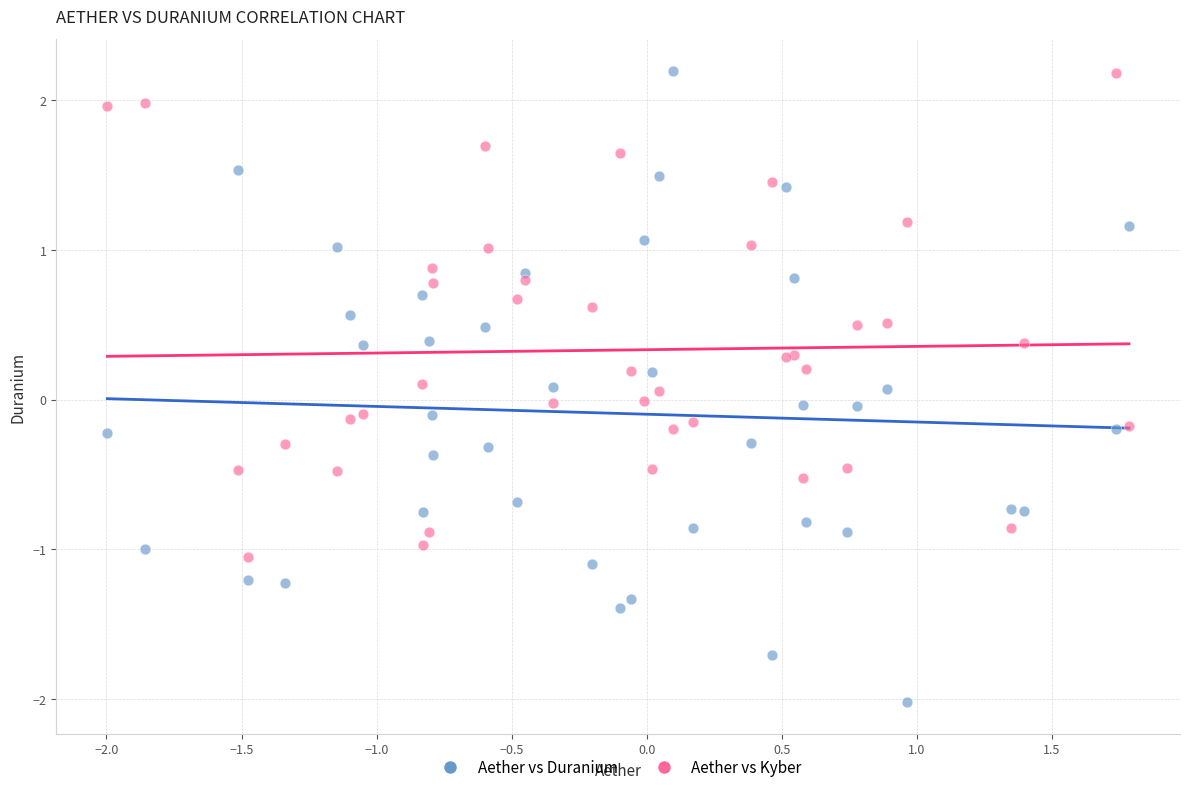

Which series has the largest Y range (max minus min)?

Aether vs Duranium